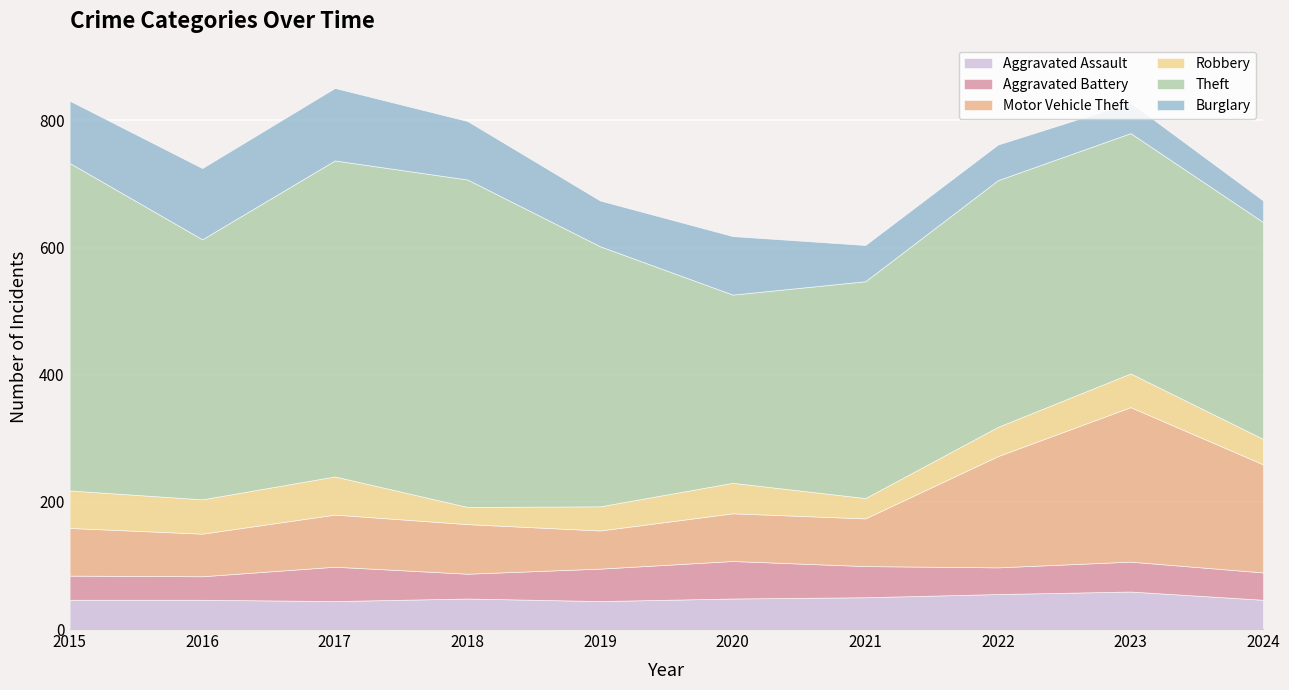

In Burglary, how many points are lower than both neighbors (excluding endpoints)?

1